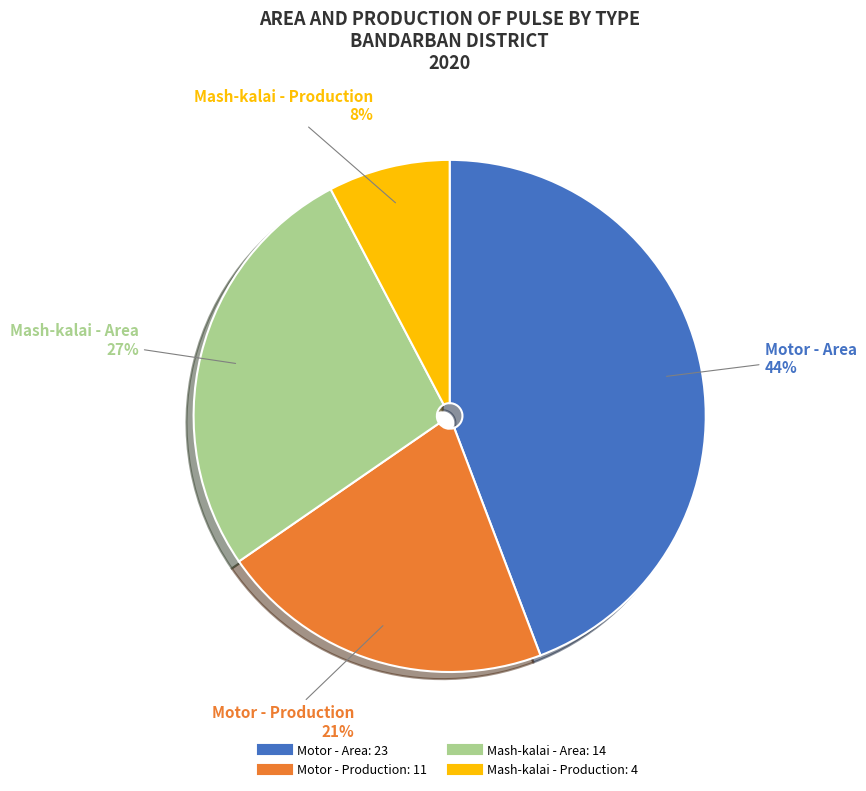

What is the ratio of the value at Motor - Area to the value at Mash-kalai - Area?

1.6